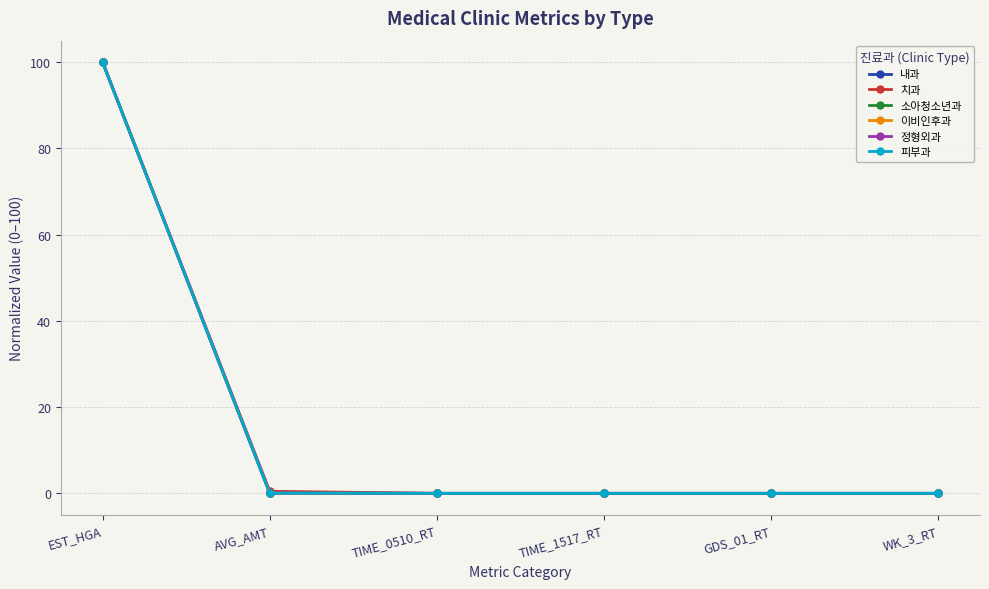

What is the label of the 2nd point from the left?

AVG_AMT